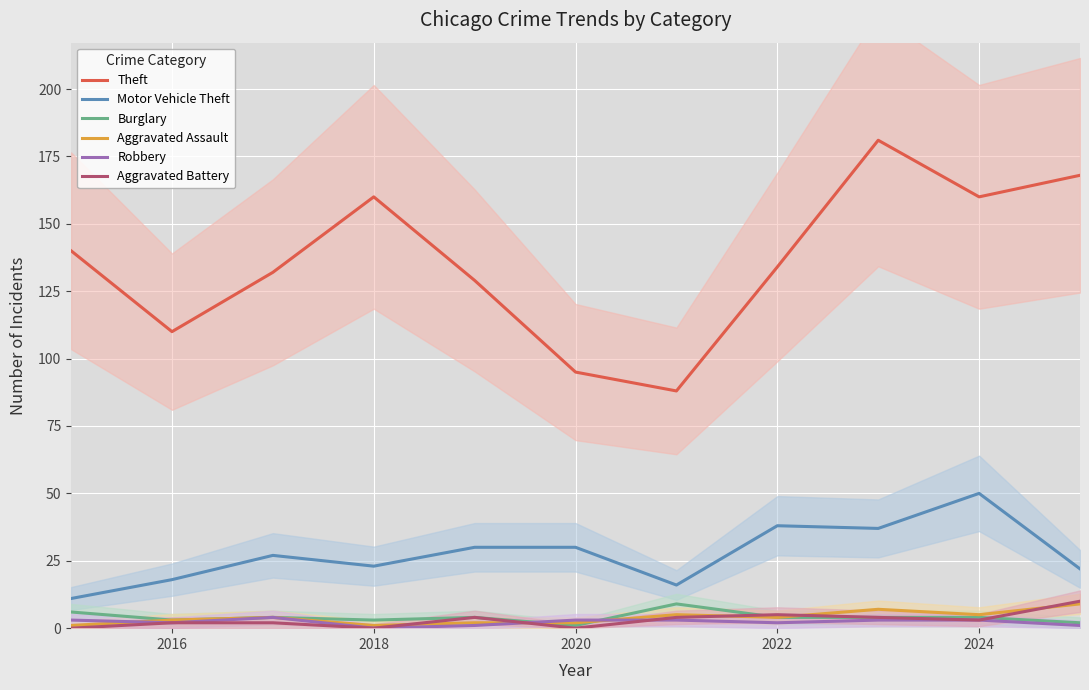

How many values in the Motor Vehicle Theft series are below 27?

5